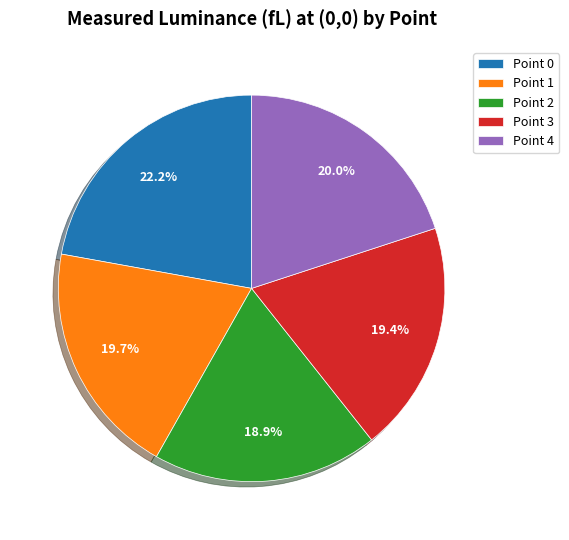

What is the total percentage of Point 4 and Point 0?

42.1%